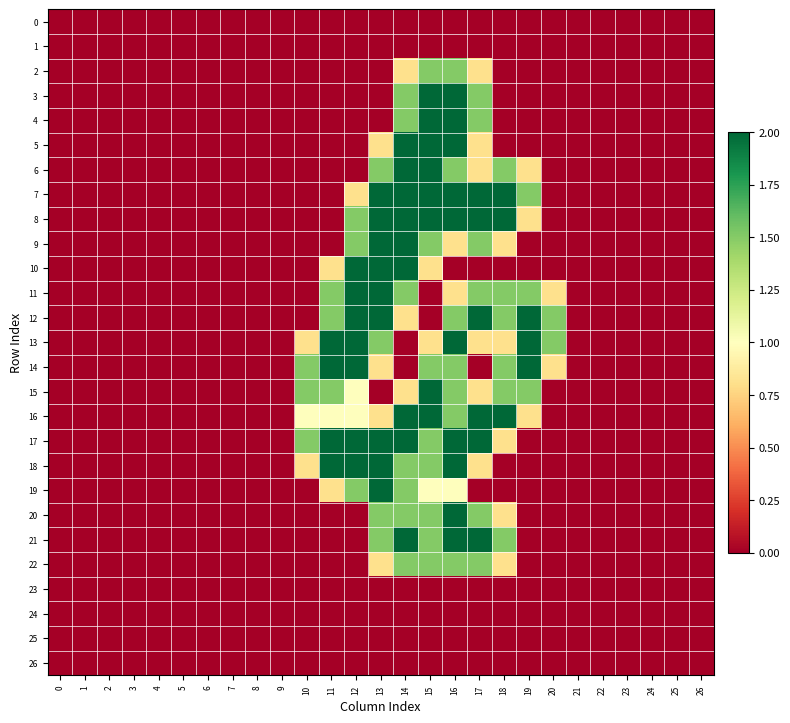

Reading right to left, list all the values displayed in this chart.

0: 26=0.0	25=0.0	24=0.0	23=0.0	22=0.0	21=0.0	20=0.0	19=0.0	18=0.0	17=0.0	16=0.0	15=0.0	14=0.0	13=0.0	12=0.0	11=0.0	10=0.0	9=0.0	8=0.0	7=0.0	6=0.0	5=0.0	4=0.0	3=0.0	2=0.0	1=0.0	0=0.0
1: 26=0.0	25=0.0	24=0.0	23=0.0	22=0.0	21=0.0	20=0.0	19=0.0	18=0.0	17=0.0	16=0.0	15=0.0	14=0.0	13=0.0	12=0.0	11=0.0	10=0.0	9=0.0	8=0.0	7=0.0	6=0.0	5=0.0	4=0.0	3=0.0	2=0.0	1=0.0	0=0.0
2: 26=0.0	25=0.0	24=0.0	23=0.0	22=0.0	21=0.0	20=0.0	19=0.0	18=0.0	17=0.8	16=1.5	15=1.5	14=0.8	13=0.0	12=0.0	11=0.0	10=0.0	9=0.0	8=0.0	7=0.0	6=0.0	5=0.0	4=0.0	3=0.0	2=0.0	1=0.0	0=0.0
3: 26=0.0	25=0.0	24=0.0	23=0.0	22=0.0	21=0.0	20=0.0	19=0.0	18=0.0	17=1.5	16=2.0	15=2.0	14=1.5	13=0.0	12=0.0	11=0.0	10=0.0	9=0.0	8=0.0	7=0.0	6=0.0	5=0.0	4=0.0	3=0.0	2=0.0	1=0.0	0=0.0
4: 26=0.0	25=0.0	24=0.0	23=0.0	22=0.0	21=0.0	20=0.0	19=0.0	18=0.0	17=1.5	16=2.0	15=2.0	14=1.5	13=0.0	12=0.0	11=0.0	10=0.0	9=0.0	8=0.0	7=0.0	6=0.0	5=0.0	4=0.0	3=0.0	2=0.0	1=0.0	0=0.0
5: 26=0.0	25=0.0	24=0.0	23=0.0	22=0.0	21=0.0	20=0.0	19=0.0	18=0.0	17=0.8	16=2.0	15=2.0	14=2.0	13=0.8	12=0.0	11=0.0	10=0.0	9=0.0	8=0.0	7=0.0	6=0.0	5=0.0	4=0.0	3=0.0	2=0.0	1=0.0	0=0.0
6: 26=0.0	25=0.0	24=0.0	23=0.0	22=0.0	21=0.0	20=0.0	19=0.8	18=1.5	17=0.8	16=1.5	15=2.0	14=2.0	13=1.5	12=0.0	11=0.0	10=0.0	9=0.0	8=0.0	7=0.0	6=0.0	5=0.0	4=0.0	3=0.0	2=0.0	1=0.0	0=0.0
7: 26=0.0	25=0.0	24=0.0	23=0.0	22=0.0	21=0.0	20=0.0	19=1.5	18=2.0	17=2.0	16=2.0	15=2.0	14=2.0	13=2.0	12=0.8	11=0.0	10=0.0	9=0.0	8=0.0	7=0.0	6=0.0	5=0.0	4=0.0	3=0.0	2=0.0	1=0.0	0=0.0
8: 26=0.0	25=0.0	24=0.0	23=0.0	22=0.0	21=0.0	20=0.0	19=0.8	18=2.0	17=2.0	16=2.0	15=2.0	14=2.0	13=2.0	12=1.5	11=0.0	10=0.0	9=0.0	8=0.0	7=0.0	6=0.0	5=0.0	4=0.0	3=0.0	2=0.0	1=0.0	0=0.0
9: 26=0.0	25=0.0	24=0.0	23=0.0	22=0.0	21=0.0	20=0.0	19=0.0	18=0.8	17=1.5	16=0.8	15=1.5	14=2.0	13=2.0	12=1.5	11=0.0	10=0.0	9=0.0	8=0.0	7=0.0	6=0.0	5=0.0	4=0.0	3=0.0	2=0.0	1=0.0	0=0.0
10: 26=0.0	25=0.0	24=0.0	23=0.0	22=0.0	21=0.0	20=0.0	19=0.0	18=0.0	17=0.0	16=0.0	15=0.8	14=2.0	13=2.0	12=2.0	11=0.8	10=0.0	9=0.0	8=0.0	7=0.0	6=0.0	5=0.0	4=0.0	3=0.0	2=0.0	1=0.0	0=0.0
11: 26=0.0	25=0.0	24=0.0	23=0.0	22=0.0	21=0.0	20=0.8	19=1.5	18=1.5	17=1.5	16=0.8	15=0.0	14=1.5	13=2.0	12=2.0	11=1.5	10=0.0	9=0.0	8=0.0	7=0.0	6=0.0	5=0.0	4=0.0	3=0.0	2=0.0	1=0.0	0=0.0
12: 26=0.0	25=0.0	24=0.0	23=0.0	22=0.0	21=0.0	20=1.5	19=2.0	18=1.5	17=2.0	16=1.5	15=0.0	14=0.8	13=2.0	12=2.0	11=1.5	10=0.0	9=0.0	8=0.0	7=0.0	6=0.0	5=0.0	4=0.0	3=0.0	2=0.0	1=0.0	0=0.0
13: 26=0.0	25=0.0	24=0.0	23=0.0	22=0.0	21=0.0	20=1.5	19=2.0	18=0.8	17=0.8	16=2.0	15=0.8	14=0.0	13=1.5	12=2.0	11=2.0	10=0.8	9=0.0	8=0.0	7=0.0	6=0.0	5=0.0	4=0.0	3=0.0	2=0.0	1=0.0	0=0.0
14: 26=0.0	25=0.0	24=0.0	23=0.0	22=0.0	21=0.0	20=0.8	19=2.0	18=1.5	17=0.0	16=1.5	15=1.5	14=0.0	13=0.8	12=2.0	11=2.0	10=1.5	9=0.0	8=0.0	7=0.0	6=0.0	5=0.0	4=0.0	3=0.0	2=0.0	1=0.0	0=0.0
15: 26=0.0	25=0.0	24=0.0	23=0.0	22=0.0	21=0.0	20=0.0	19=1.5	18=1.5	17=0.8	16=1.5	15=2.0	14=0.8	13=0.0	12=1.0	11=1.5	10=1.5	9=0.0	8=0.0	7=0.0	6=0.0	5=0.0	4=0.0	3=0.0	2=0.0	1=0.0	0=0.0
16: 26=0.0	25=0.0	24=0.0	23=0.0	22=0.0	21=0.0	20=0.0	19=0.8	18=2.0	17=2.0	16=1.5	15=2.0	14=2.0	13=0.8	12=1.0	11=1.0	10=1.0	9=0.0	8=0.0	7=0.0	6=0.0	5=0.0	4=0.0	3=0.0	2=0.0	1=0.0	0=0.0
17: 26=0.0	25=0.0	24=0.0	23=0.0	22=0.0	21=0.0	20=0.0	19=0.0	18=0.8	17=2.0	16=2.0	15=1.5	14=2.0	13=2.0	12=2.0	11=2.0	10=1.5	9=0.0	8=0.0	7=0.0	6=0.0	5=0.0	4=0.0	3=0.0	2=0.0	1=0.0	0=0.0
18: 26=0.0	25=0.0	24=0.0	23=0.0	22=0.0	21=0.0	20=0.0	19=0.0	18=0.0	17=0.8	16=2.0	15=1.5	14=1.5	13=2.0	12=2.0	11=2.0	10=0.8	9=0.0	8=0.0	7=0.0	6=0.0	5=0.0	4=0.0	3=0.0	2=0.0	1=0.0	0=0.0
19: 26=0.0	25=0.0	24=0.0	23=0.0	22=0.0	21=0.0	20=0.0	19=0.0	18=0.0	17=0.0	16=1.0	15=1.0	14=1.5	13=2.0	12=1.5	11=0.8	10=0.0	9=0.0	8=0.0	7=0.0	6=0.0	5=0.0	4=0.0	3=0.0	2=0.0	1=0.0	0=0.0
20: 26=0.0	25=0.0	24=0.0	23=0.0	22=0.0	21=0.0	20=0.0	19=0.0	18=0.8	17=1.5	16=2.0	15=1.5	14=1.5	13=1.5	12=0.0	11=0.0	10=0.0	9=0.0	8=0.0	7=0.0	6=0.0	5=0.0	4=0.0	3=0.0	2=0.0	1=0.0	0=0.0
21: 26=0.0	25=0.0	24=0.0	23=0.0	22=0.0	21=0.0	20=0.0	19=0.0	18=1.5	17=2.0	16=2.0	15=1.5	14=2.0	13=1.5	12=0.0	11=0.0	10=0.0	9=0.0	8=0.0	7=0.0	6=0.0	5=0.0	4=0.0	3=0.0	2=0.0	1=0.0	0=0.0
22: 26=0.0	25=0.0	24=0.0	23=0.0	22=0.0	21=0.0	20=0.0	19=0.0	18=0.8	17=1.5	16=1.5	15=1.5	14=1.5	13=0.8	12=0.0	11=0.0	10=0.0	9=0.0	8=0.0	7=0.0	6=0.0	5=0.0	4=0.0	3=0.0	2=0.0	1=0.0	0=0.0
23: 26=0.0	25=0.0	24=0.0	23=0.0	22=0.0	21=0.0	20=0.0	19=0.0	18=0.0	17=0.0	16=0.0	15=0.0	14=0.0	13=0.0	12=0.0	11=0.0	10=0.0	9=0.0	8=0.0	7=0.0	6=0.0	5=0.0	4=0.0	3=0.0	2=0.0	1=0.0	0=0.0
24: 26=0.0	25=0.0	24=0.0	23=0.0	22=0.0	21=0.0	20=0.0	19=0.0	18=0.0	17=0.0	16=0.0	15=0.0	14=0.0	13=0.0	12=0.0	11=0.0	10=0.0	9=0.0	8=0.0	7=0.0	6=0.0	5=0.0	4=0.0	3=0.0	2=0.0	1=0.0	0=0.0
25: 26=0.0	25=0.0	24=0.0	23=0.0	22=0.0	21=0.0	20=0.0	19=0.0	18=0.0	17=0.0	16=0.0	15=0.0	14=0.0	13=0.0	12=0.0	11=0.0	10=0.0	9=0.0	8=0.0	7=0.0	6=0.0	5=0.0	4=0.0	3=0.0	2=0.0	1=0.0	0=0.0
26: 26=0.0	25=0.0	24=0.0	23=0.0	22=0.0	21=0.0	20=0.0	19=0.0	18=0.0	17=0.0	16=0.0	15=0.0	14=0.0	13=0.0	12=0.0	11=0.0	10=0.0	9=0.0	8=0.0	7=0.0	6=0.0	5=0.0	4=0.0	3=0.0	2=0.0	1=0.0	0=0.0